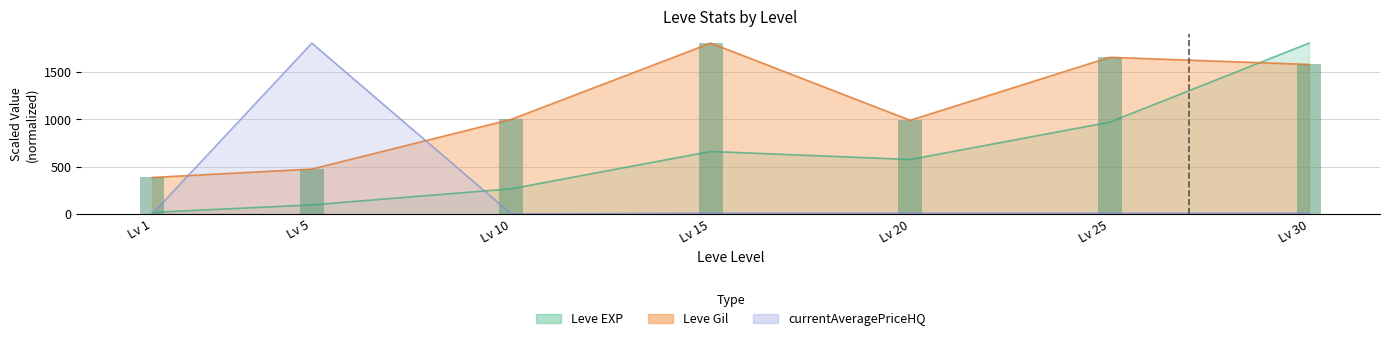

The value at Lv 10 is 997.0. True or false?

True